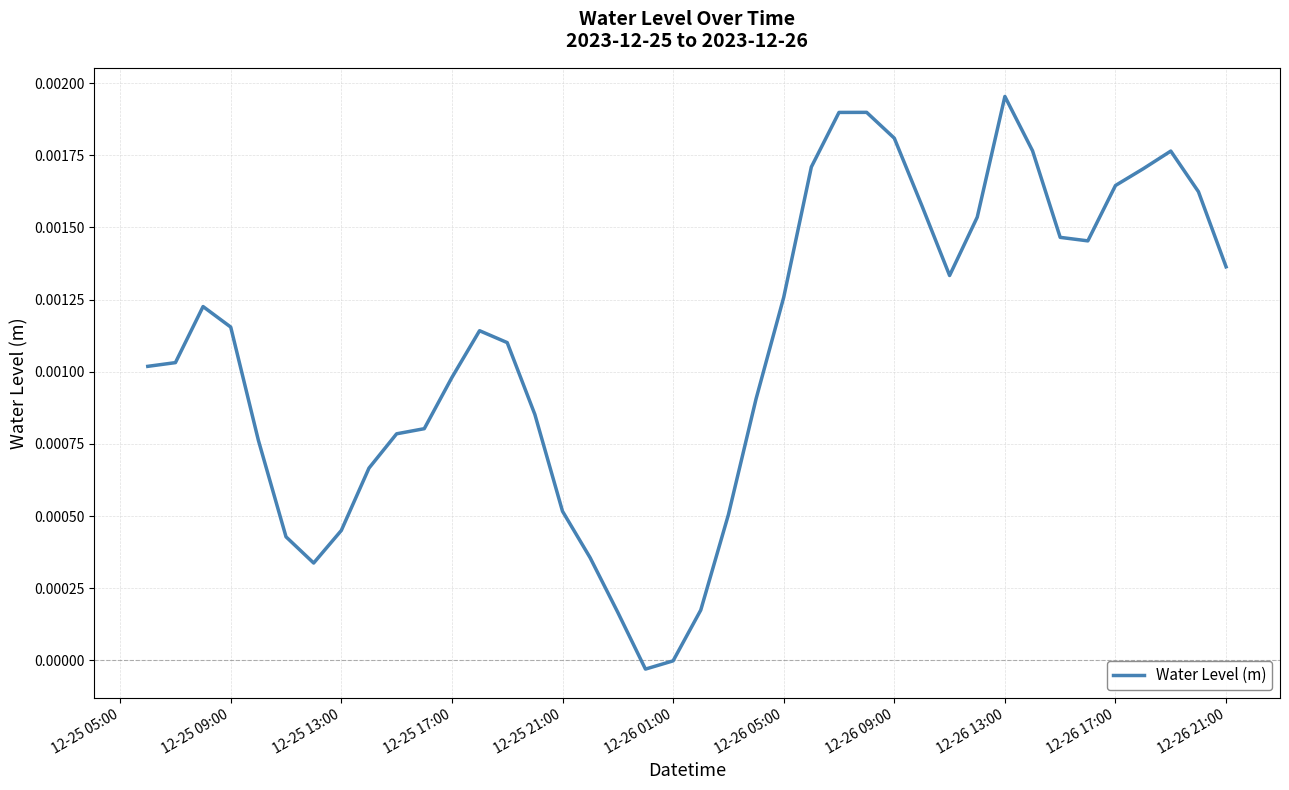

Which label corresponds to the largest value in the chart?

12-26 13:00